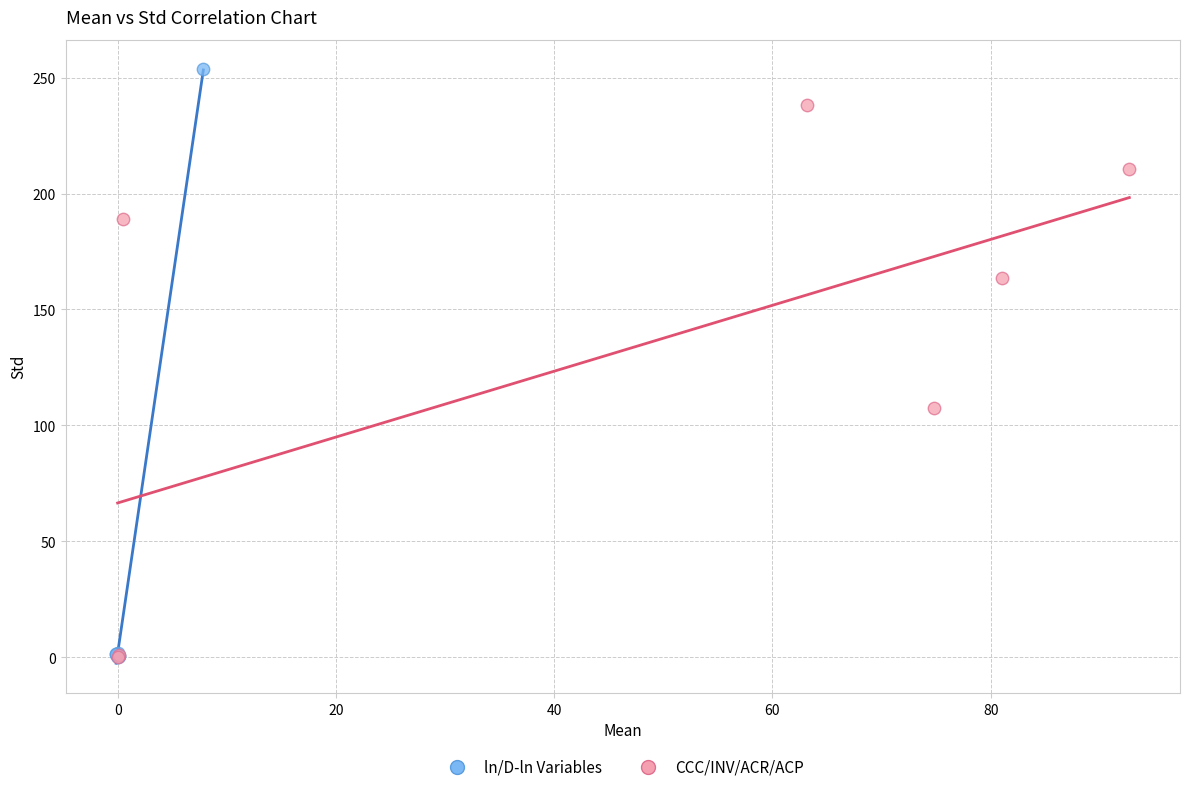

Which series reaches the maximum Y coordinate?

ln/D-ln Variables